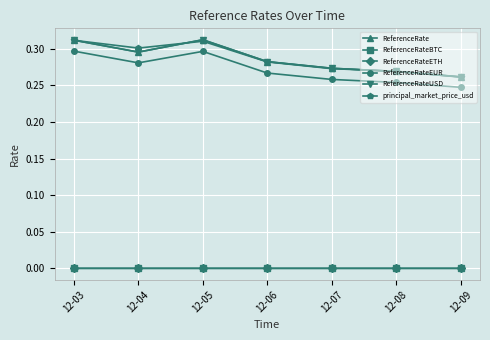

Does the chart have visible grid lines?

Yes